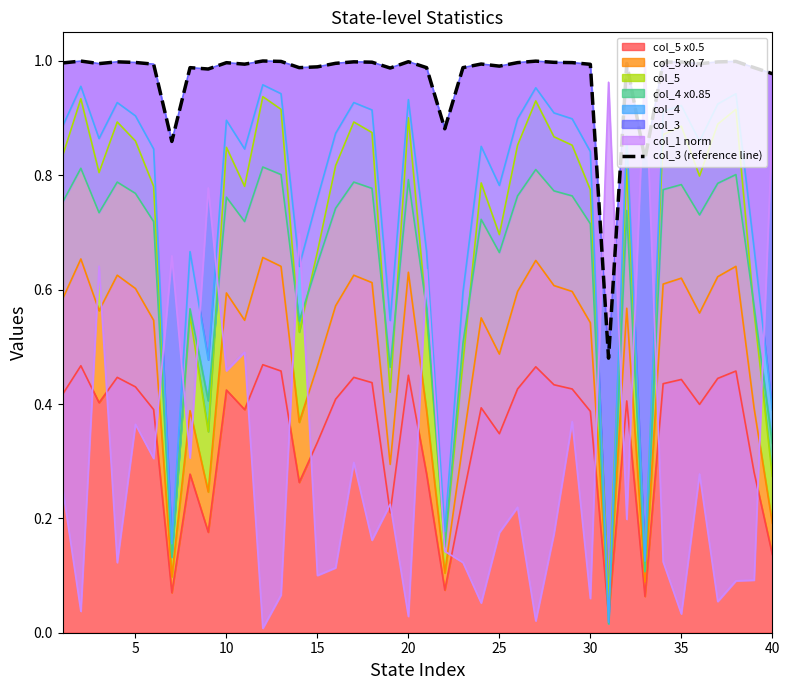

True or false: col_5 x0.5 has a value of 0.1 at 10.

False